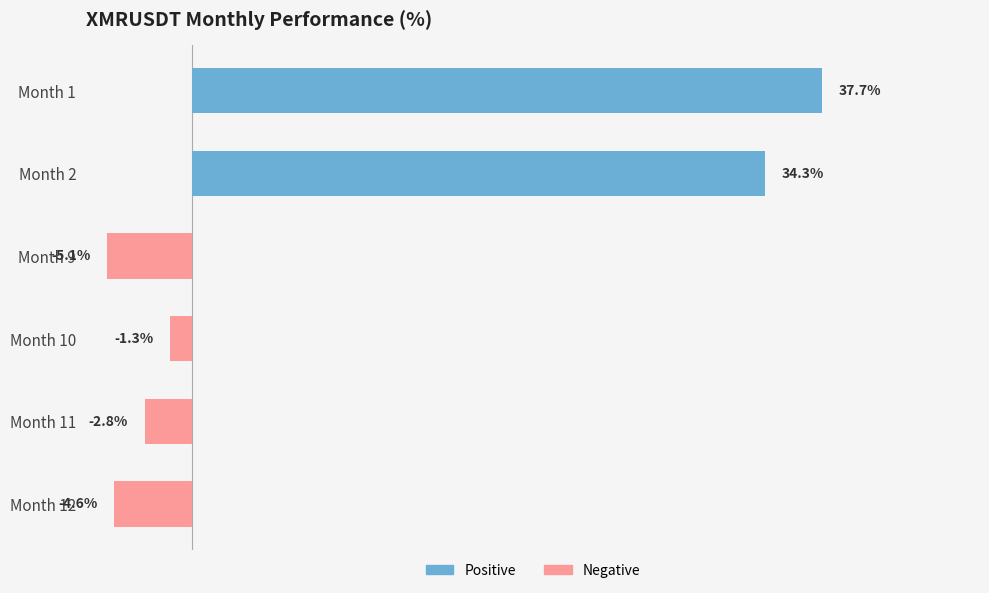

Which has a higher value, Month 1 or Month 12?

Month 1